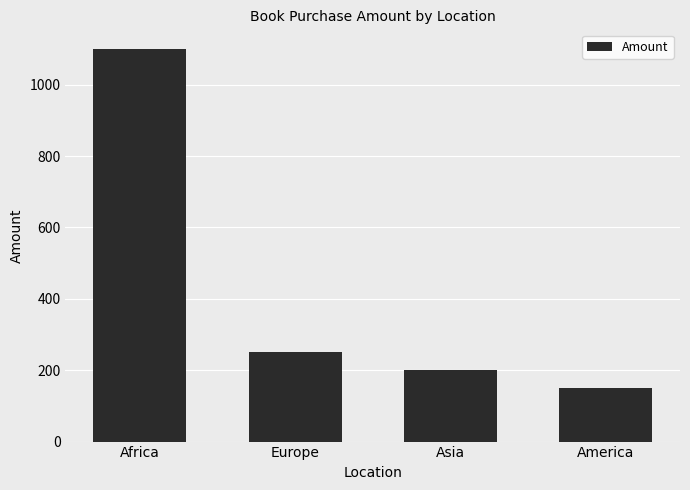

List the labels in order of value, largest first.

Africa, Europe, Asia, America